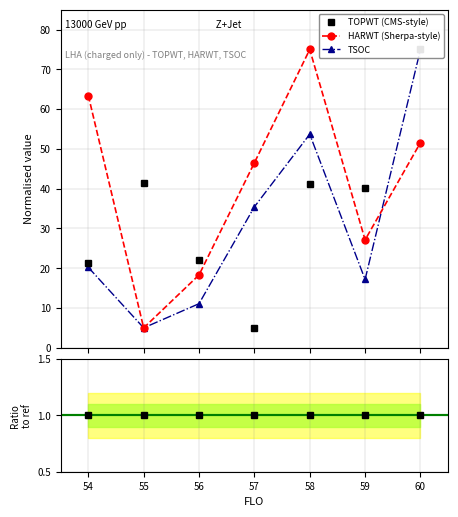

In HARWT (Sherpa-style), how many points are higher than both neighbors (excluding endpoints)?

1